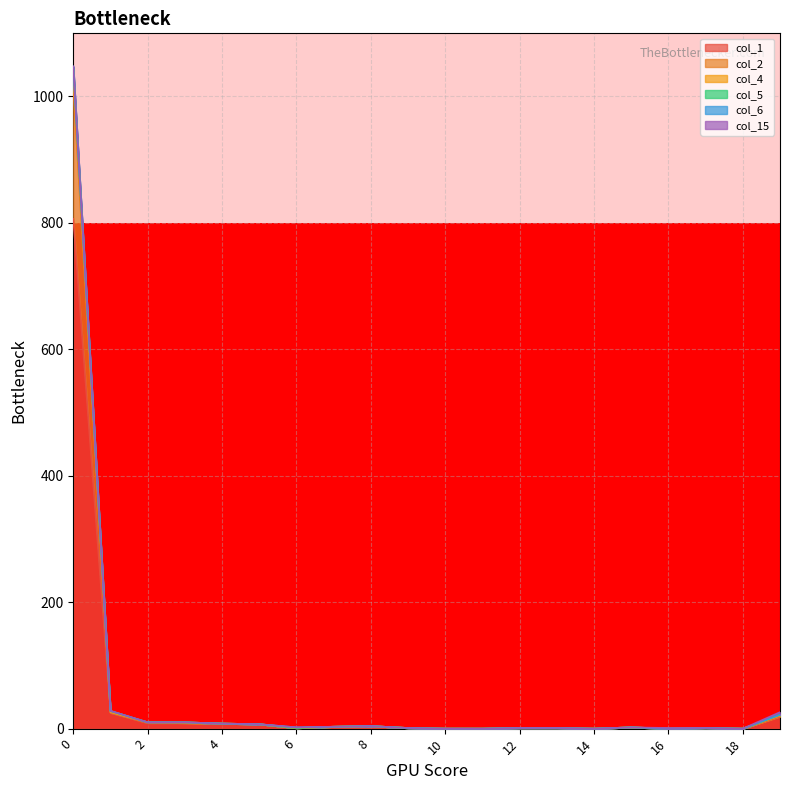

Is the value of col_2 at 12 greater than the value of col_4 at 14?

Yes